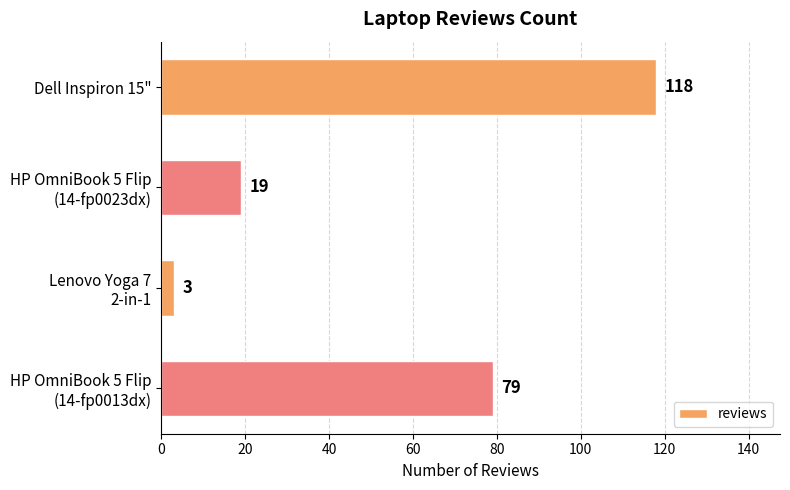

What is the difference between the maximum and second lowest values?

99